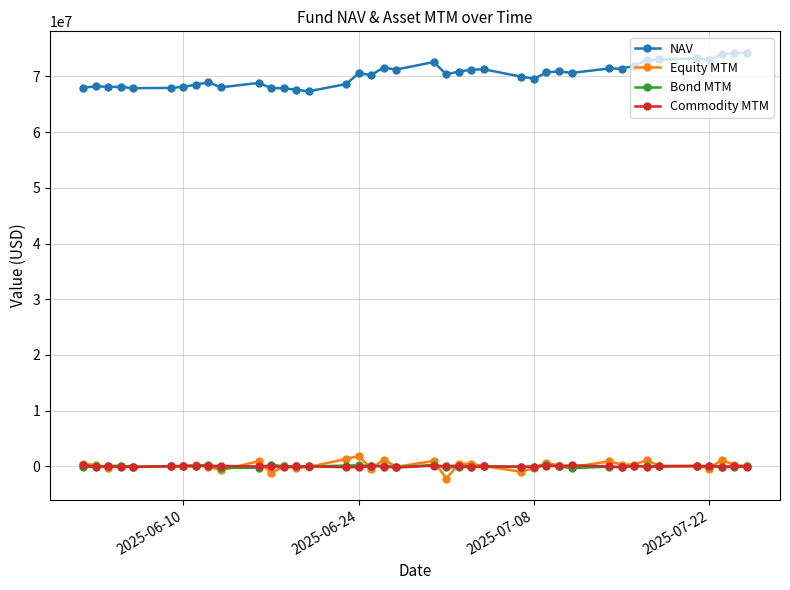

At how many categories does at least one series exceed 26573208?

40